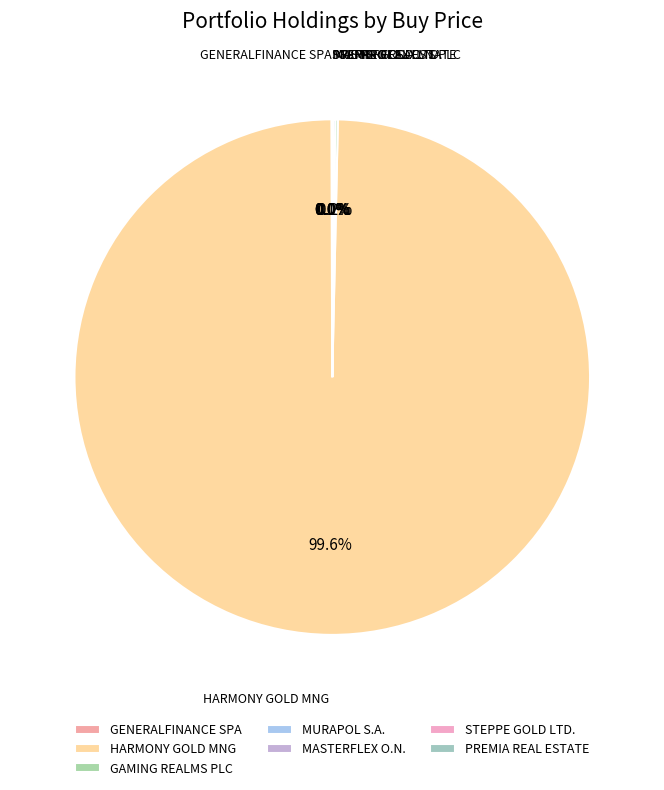

What percentage is the HARMONY GOLD MNG slice, to the nearest percent?

100%